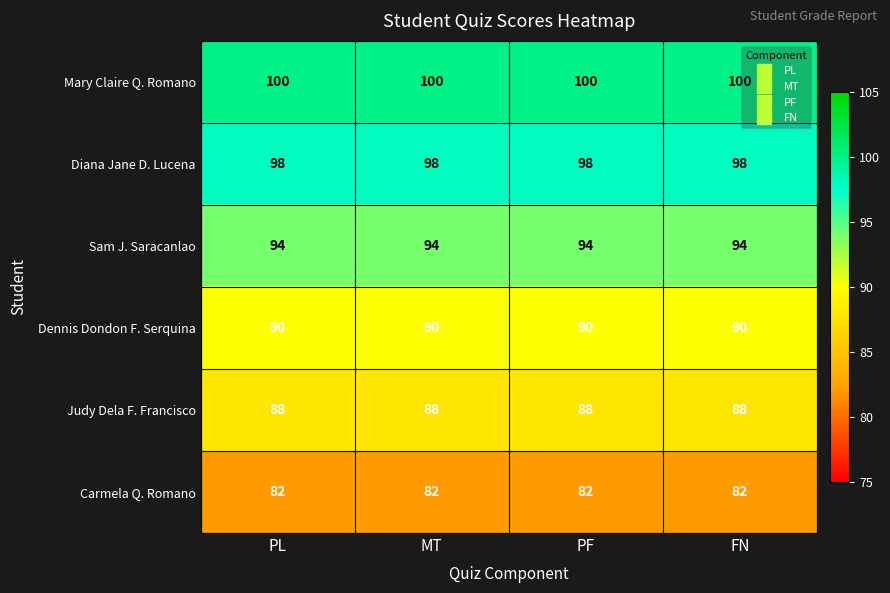

List the series in order of their peak value, highest first.

Mary Claire Q. Romano, Diana Jane D. Lucena, Sam J. Saracanlao, Dennis Dondon F. Serquina, Judy Dela F. Francisco, Carmela Q. Romano